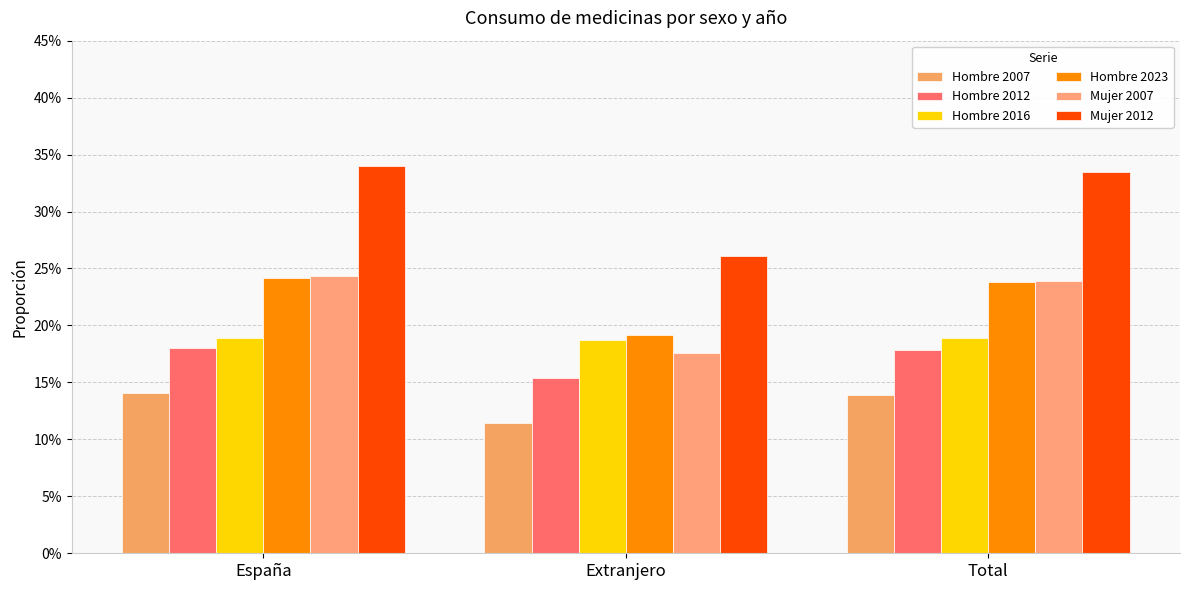

What is the maximum value for Hombre 2016?

0.2